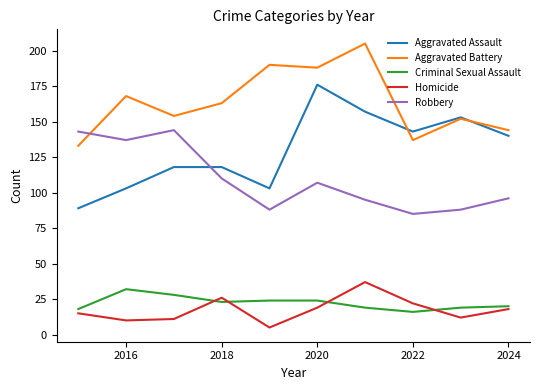

List the series in order of their peak value, lowest first.

Criminal Sexual Assault, Homicide, Robbery, Aggravated Assault, Aggravated Battery